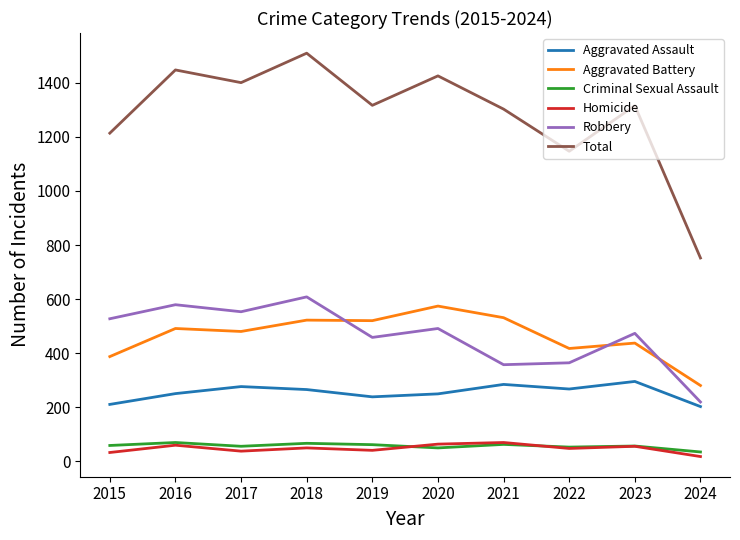

What is the total value across all series at 2021?

2606